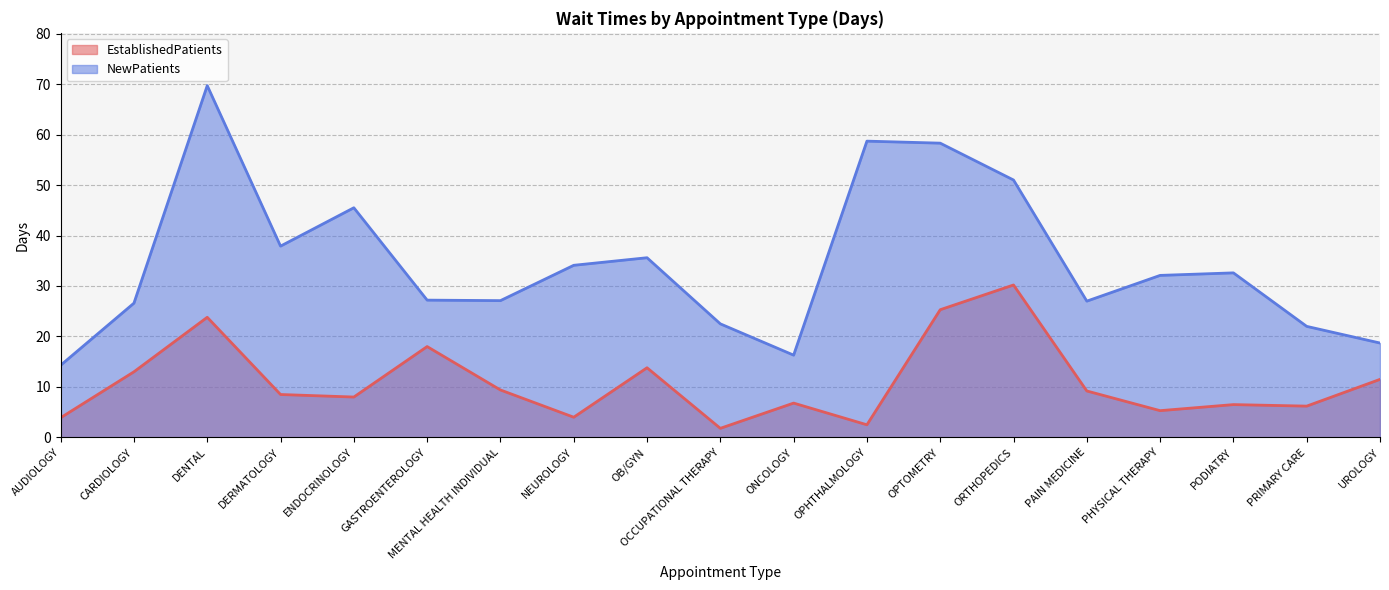

At how many categories does at least one series exceed 16?

18